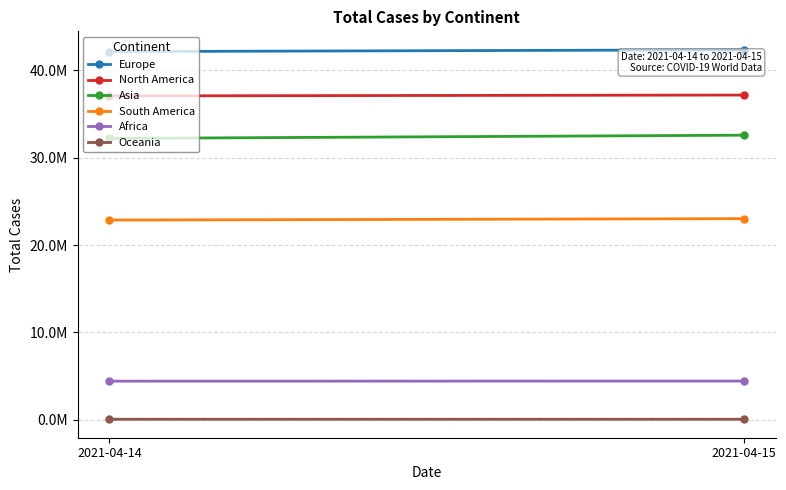

How many lines are shown in the chart?

6